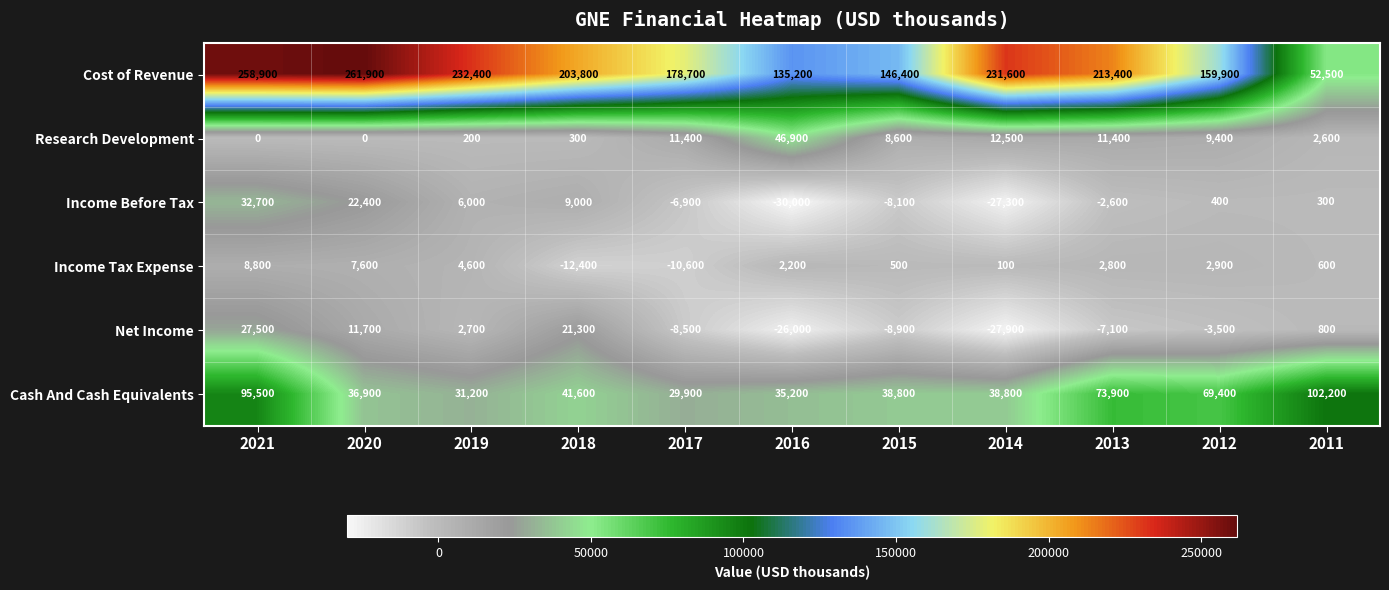

List the series in order of their peak value, highest first.

Cost of Revenue, Cash And Cash Equivalents, Research Development, Income Before Tax, Net Income, Income Tax Expense